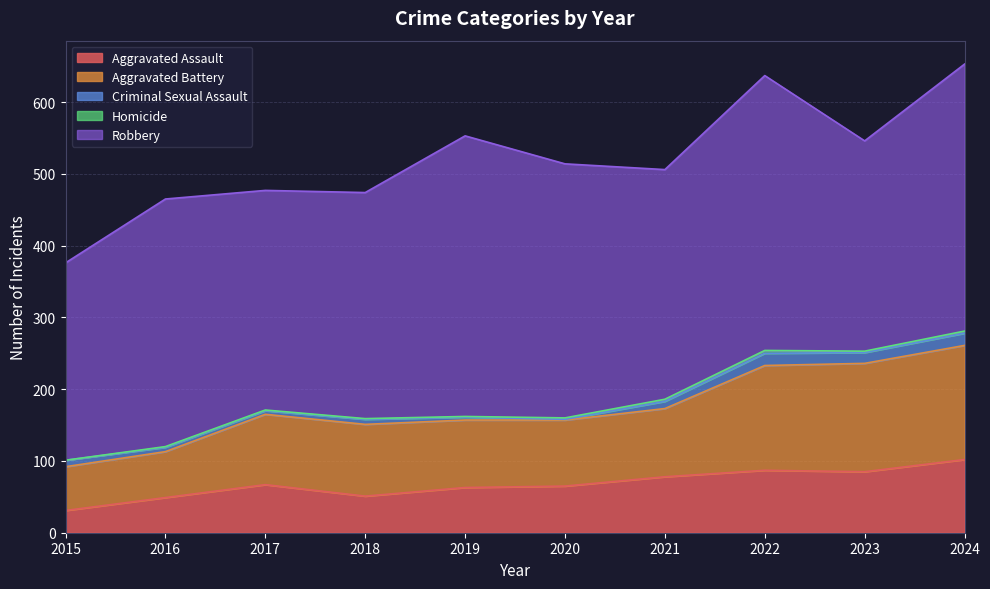

How many values in the Criminal Sexual Assault series exceed 9?

4